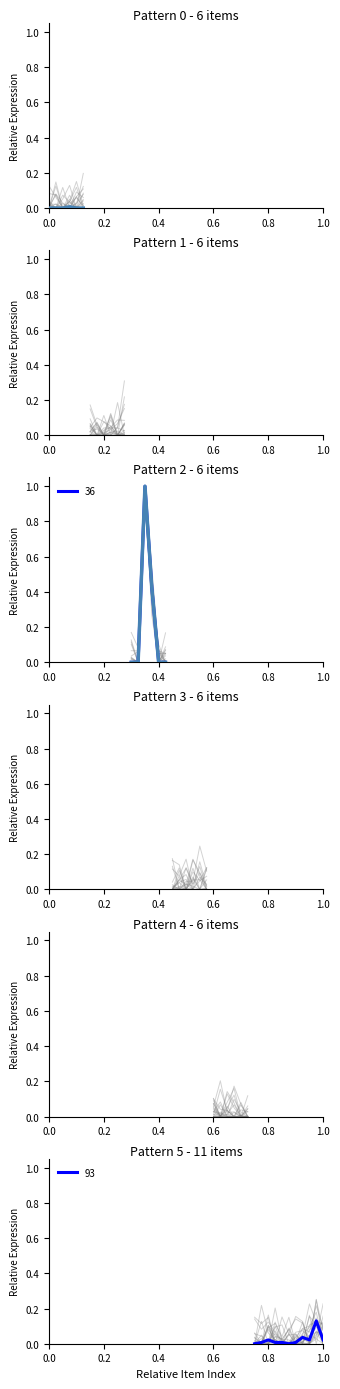

Which has a higher value, 0.8 or 0.6?

0.6